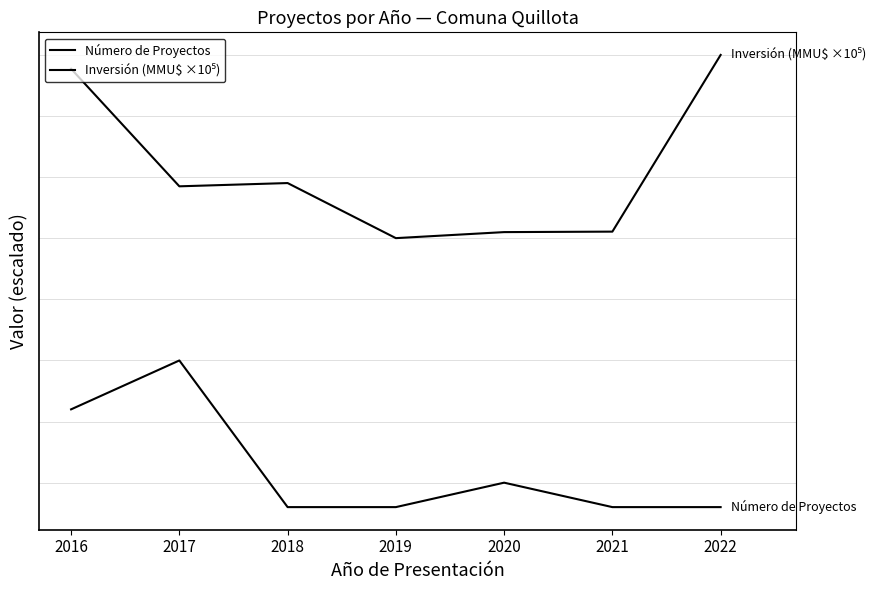

Does the chart display data point markers on the line(s)?

No